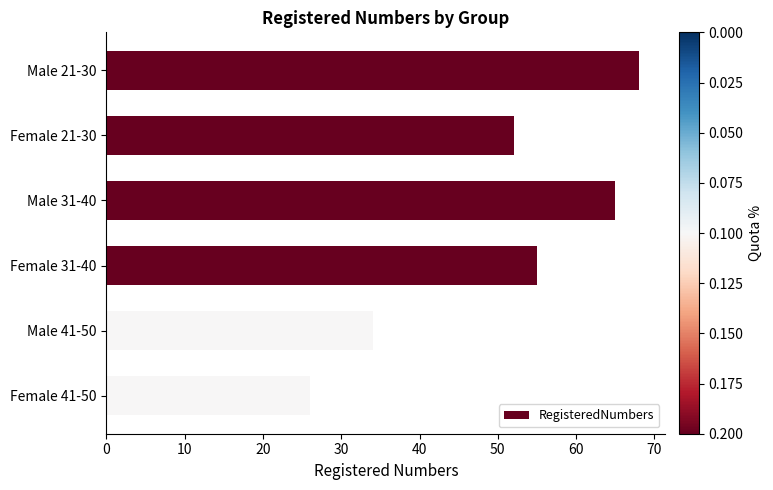

What is the ratio of the value at Female 41-50 to the value at Female 31-40?

0.5